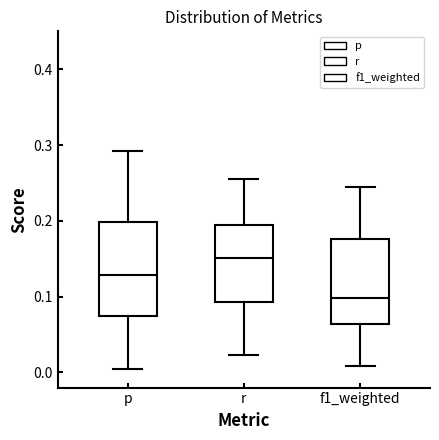

Reading left to right, transcribe this box plot: for each box, give where its median line is, the range the box spans, and where its two whiskers end, as read against the y-axis. The values are not printed on the chart, so give them approximately, as read against the axis.

p: median 0.13, box 0.07 to 0.20, whiskers 0.01 to 0.29
r: median 0.15, box 0.09 to 0.19, whiskers 0.02 to 0.26
f1_weighted: median 0.10, box 0.06 to 0.18, whiskers 0.01 to 0.25